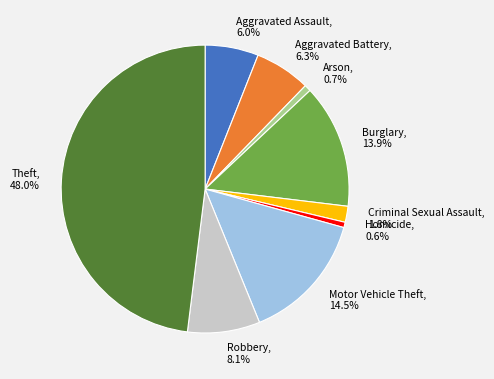

To the nearest percent, what percentage of the pie is Homicide?

1%